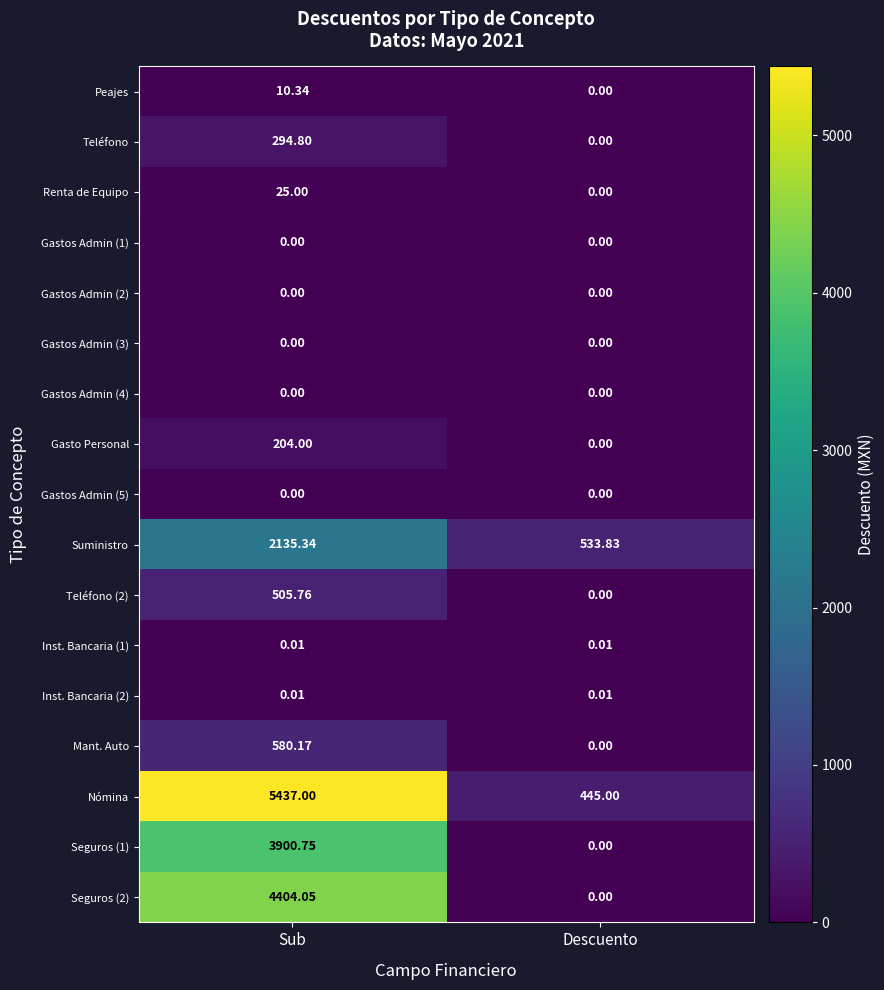

Is the value of Seguros (1) at Sub greater than the value of Inst. Bancaria (1) at Sub?

Yes